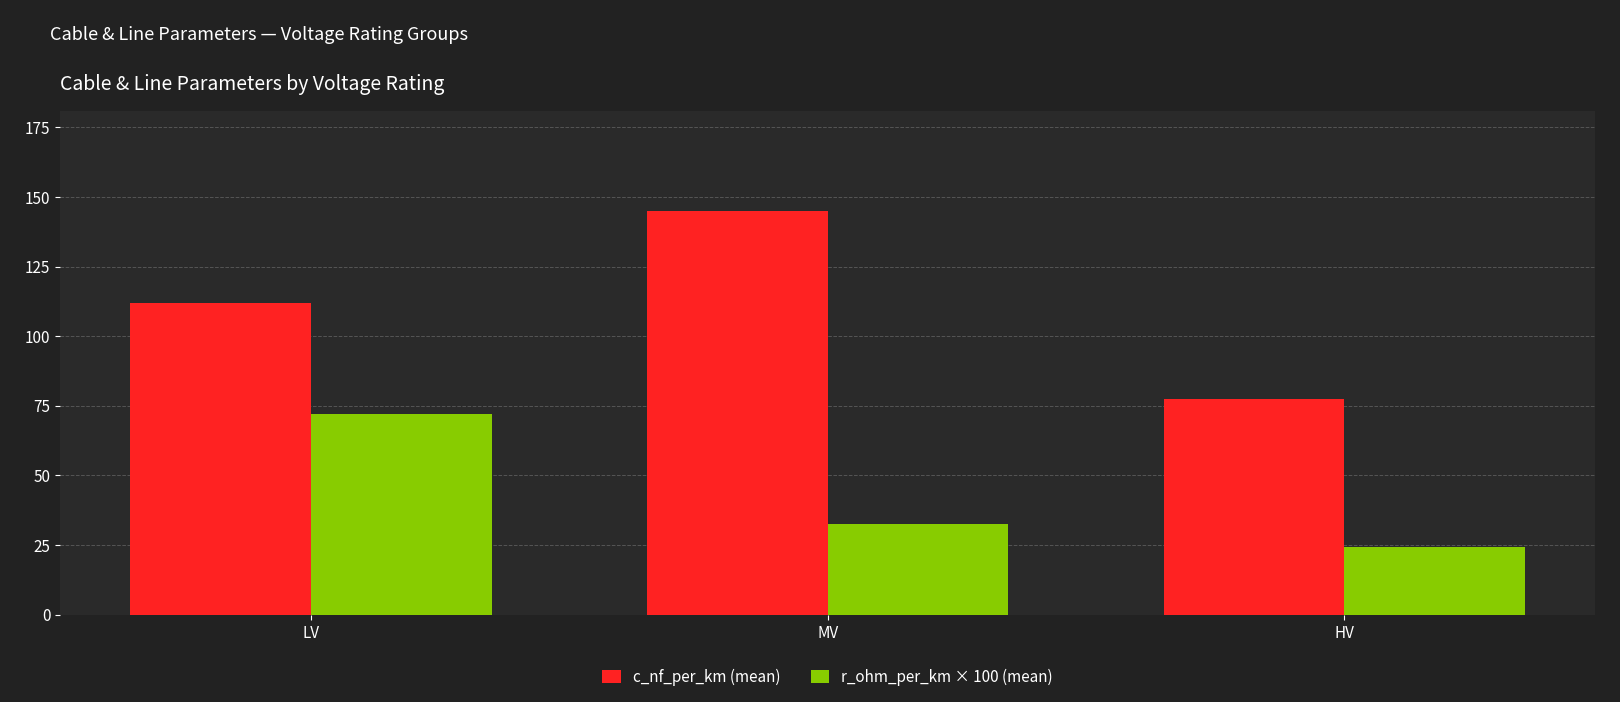

Between MV and HV, which series saw the biggest shift?

c_nf_per_km (mean)